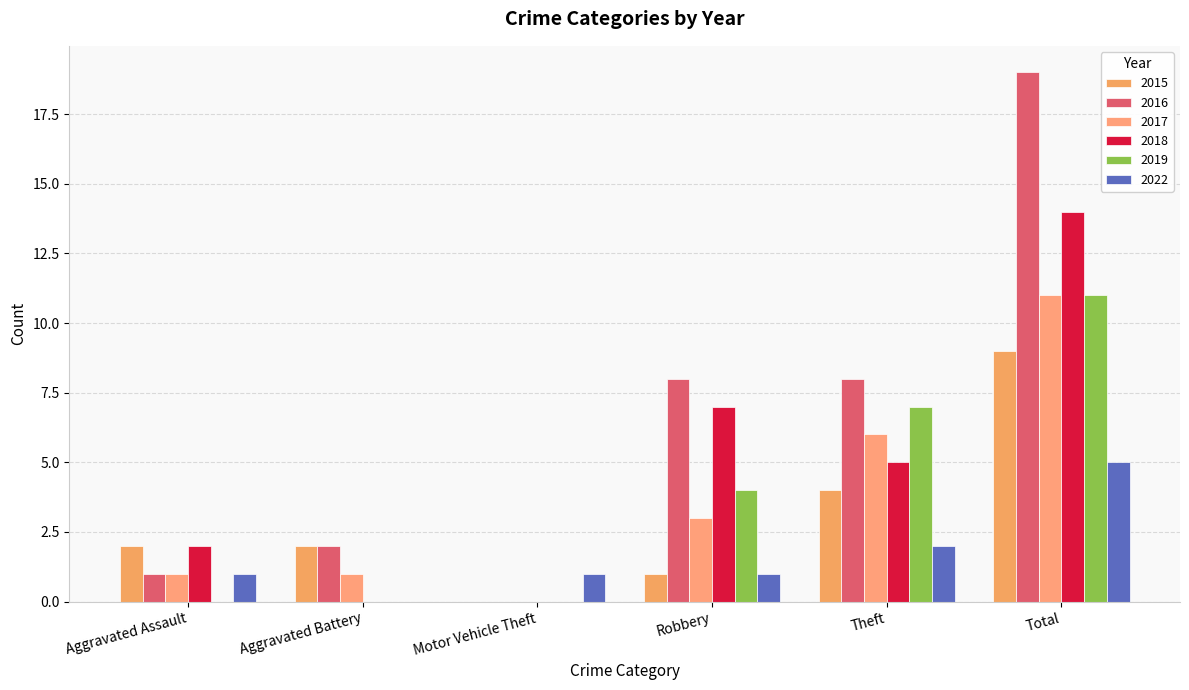

Reading left to right, list all the values displayed in this chart.

2015: 2	2	0	1	4	9
2016: 1	2	0	8	8	19
2017: 1	1	0	3	6	11
2018: 2	0	0	7	5	14
2019: 0	0	0	4	7	11
2022: 1	0	1	1	2	5